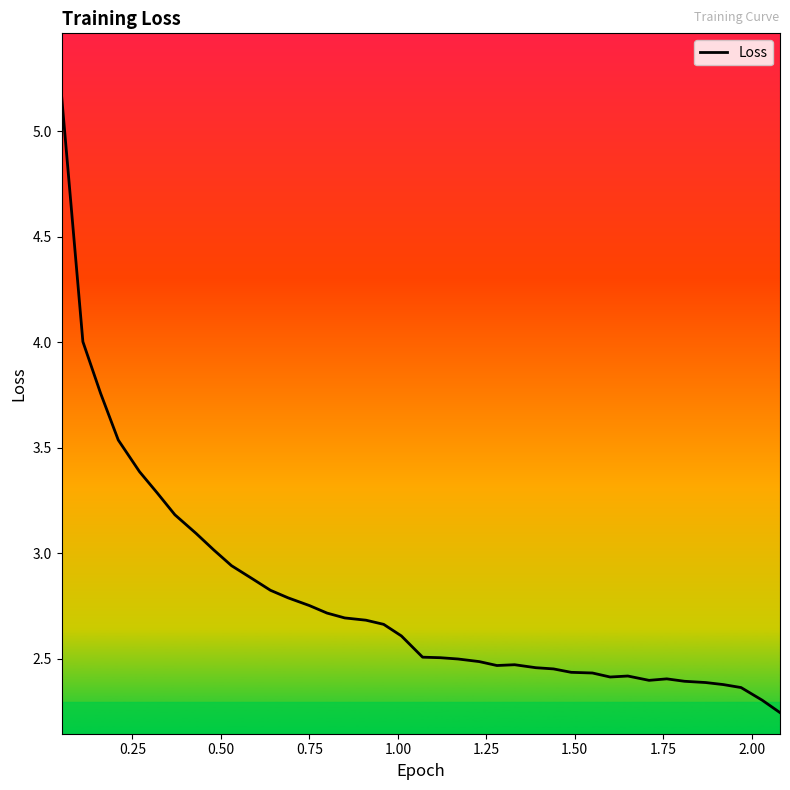

Is this an area chart (filled region under the line)?

No